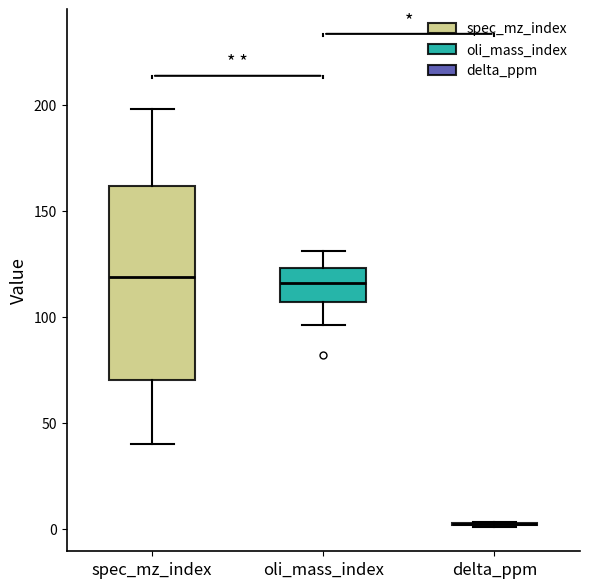

Reading left to right, transcribe this box plot: for each box, give where its median line is, the range the box spans, and where its two whiskers end, as read against the y-axis. The values are not printed on the chart, so give them approximately, as read against the axis.

spec_mz_index: median 120, box 70 to 160, whiskers 40 to 200
oli_mass_index: median 115, box 105 to 125, whiskers 95 to 130
delta_ppm: box collapsed to a line at 0, whiskers 0 to 5